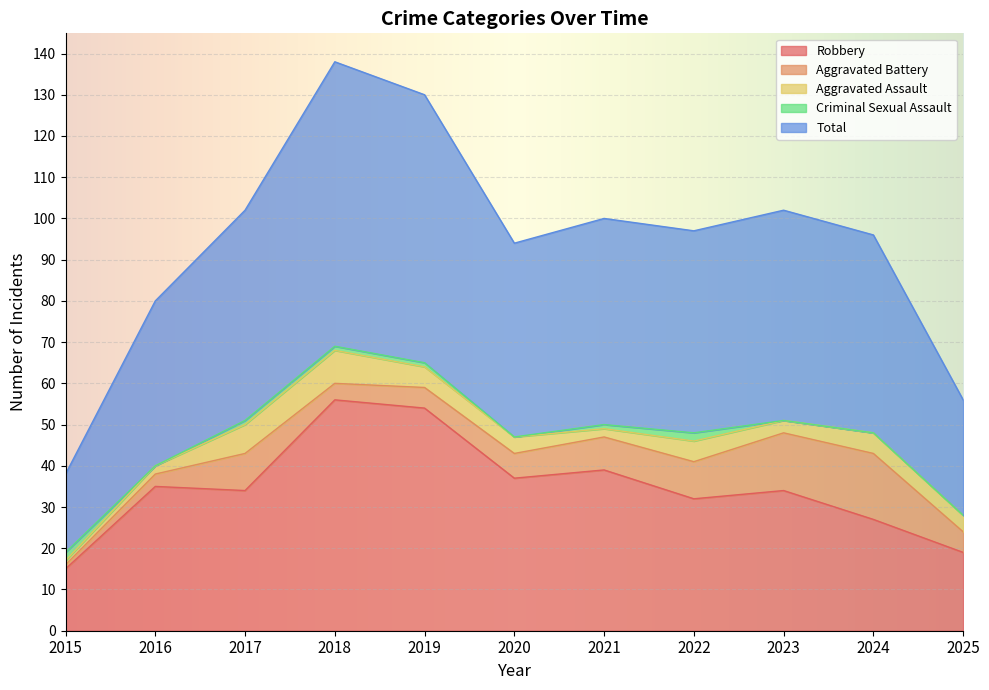

How many data points in Aggravated Battery are less than 6?

5